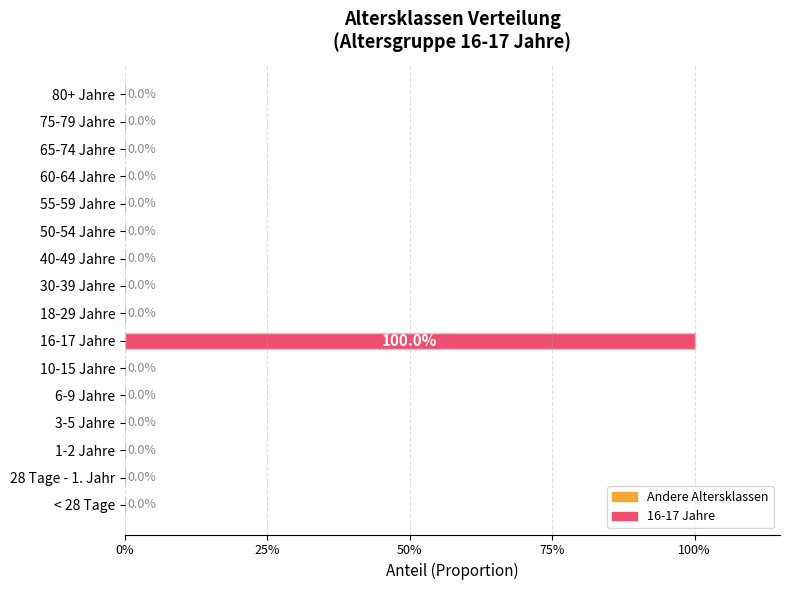

What is the sum of all values?

1